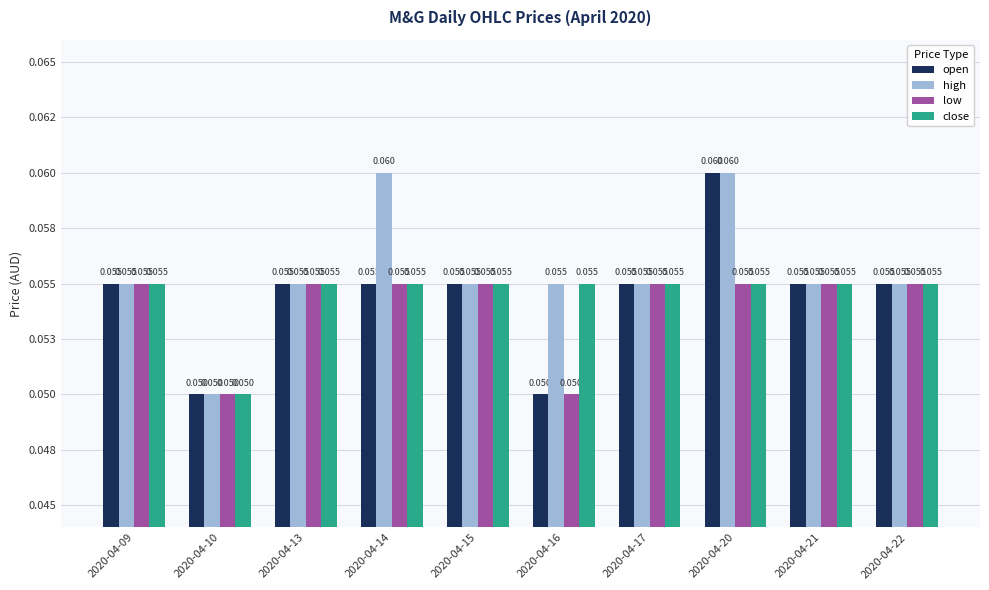

Which series has the largest range (max minus min)?

open